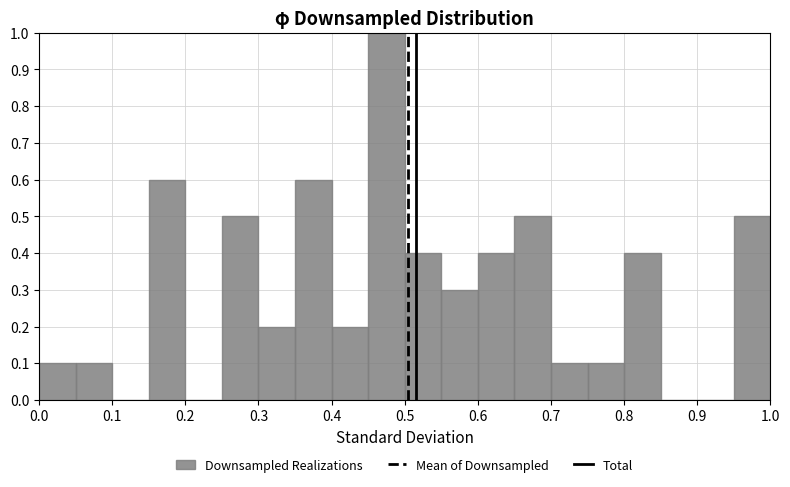

Reading left to right, transcribe this chart: for each bar, give the range it covers on the x-axis and its height. The values are not printed on the chart, so give them approximately, as read against the axis.

0.00 to 0.05: 0.1
0.05 to 0.10: 0.1
0.10 to 0.15: 0
0.15 to 0.20: 0.6
0.20 to 0.25: 0
0.25 to 0.30: 0.5
0.30 to 0.35: 0.2
0.35 to 0.40: 0.6
0.40 to 0.45: 0.2
0.45 to 0.50: 1.0
0.50 to 0.55: 0.4
0.55 to 0.60: 0.3
0.60 to 0.65: 0.4
0.65 to 0.70: 0.5
0.70 to 0.75: 0.1
0.75 to 0.80: 0.1
0.80 to 0.85: 0.4
0.85 to 0.90: 0
0.90 to 0.95: 0
0.95 to 1.00: 0.5